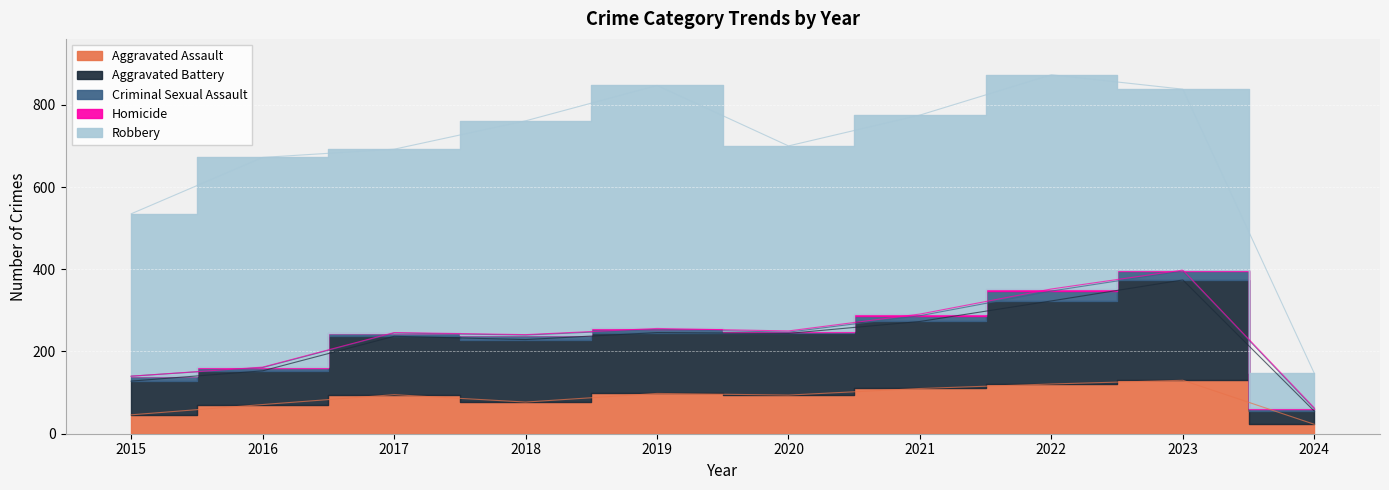

What is the value of the Robbery point at the 5th from the left?

591